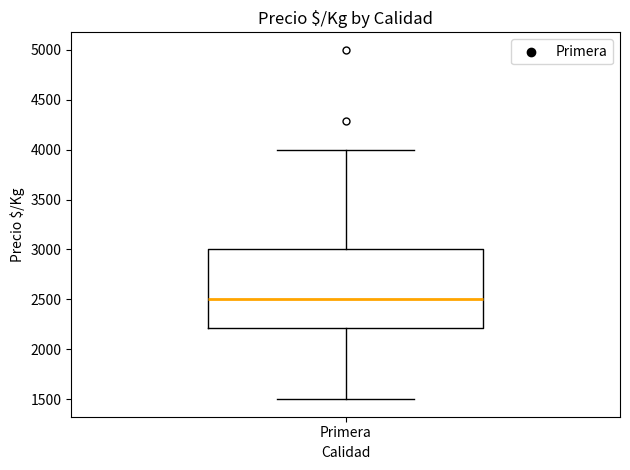

Where is the upper edge of the box for Primera on the y-axis? The values are not printed on the chart, so give them approximately, as read against the axis.

3000